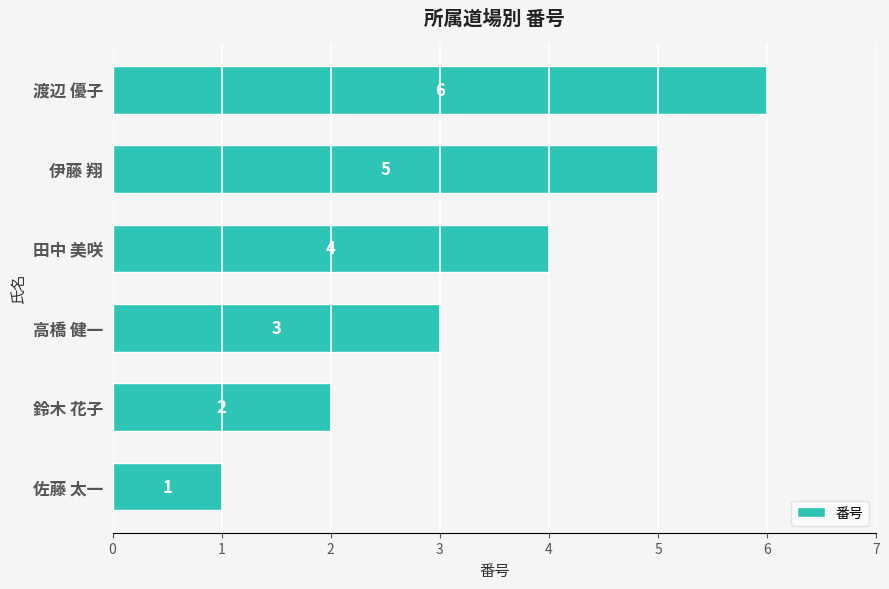

How many values are between 2 and 5?

4